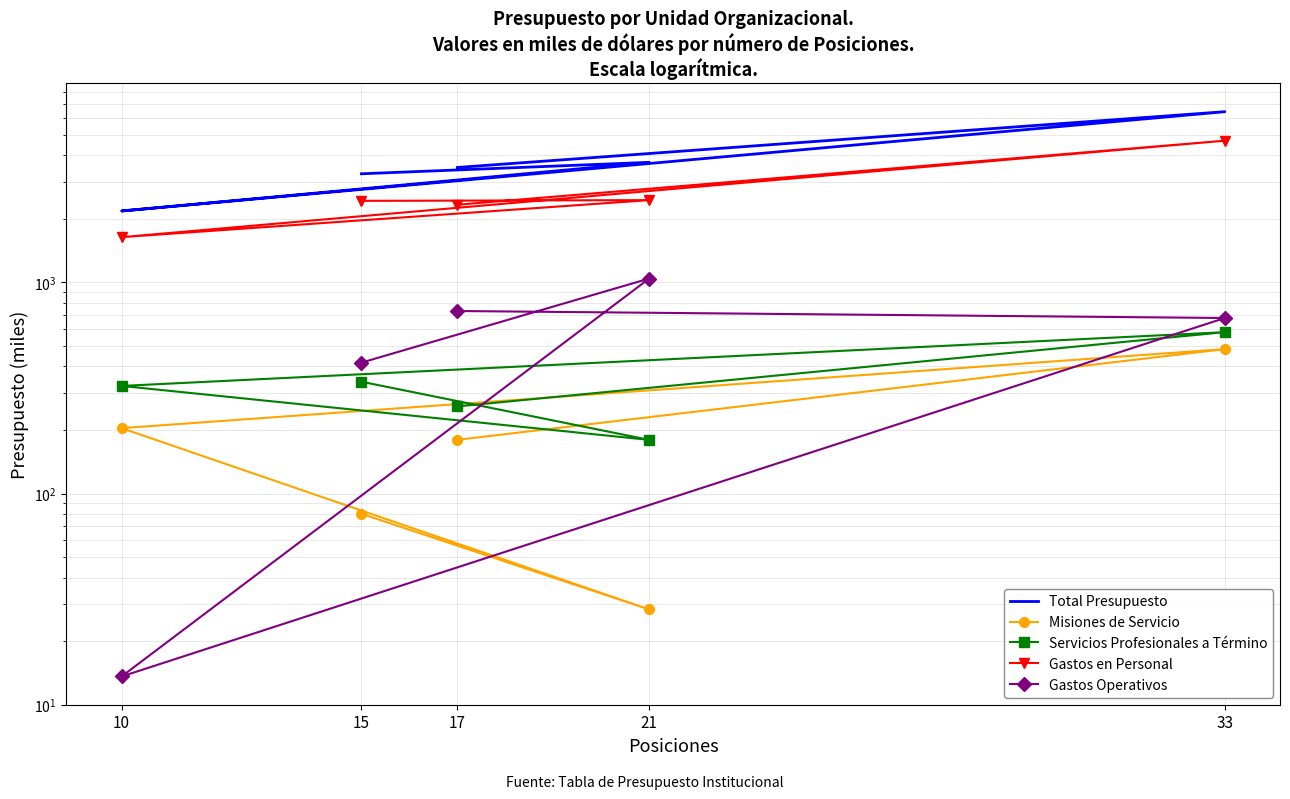

Is this an area chart (filled region under the line)?

No